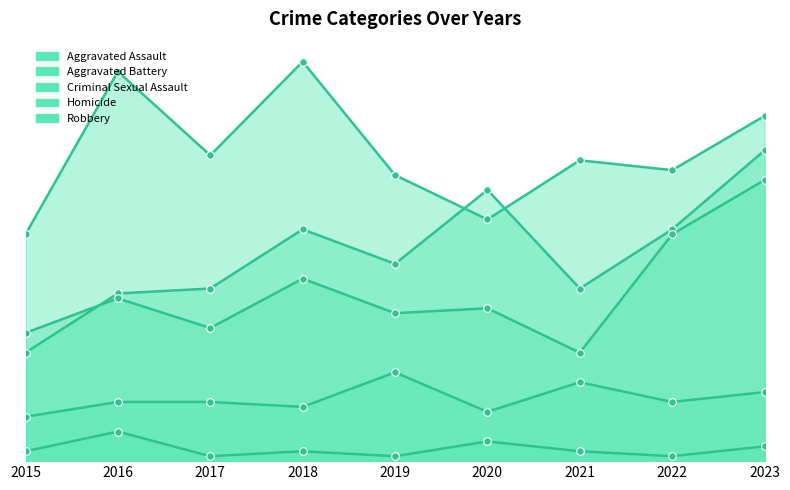

What is the total value across all series at 2019?

147